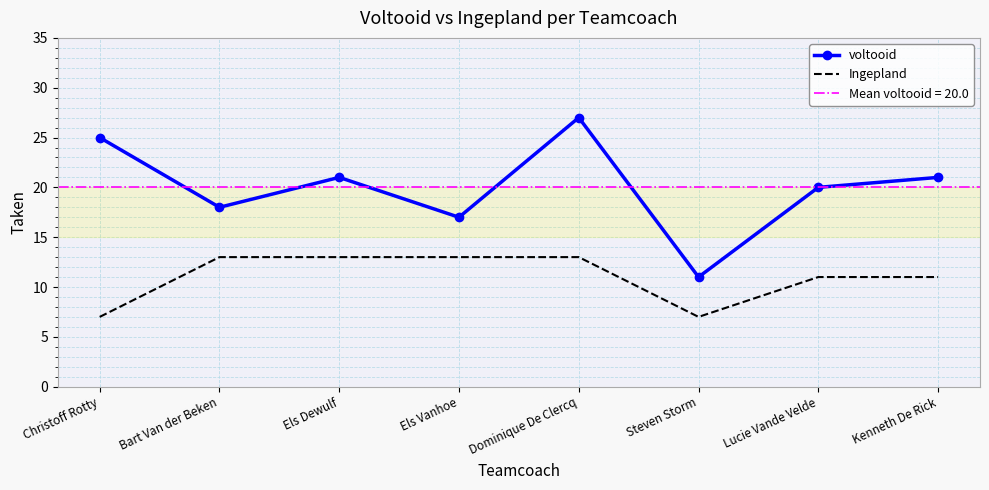

Between Els Vanhoe and Dominique De Clercq, which is larger?

Dominique De Clercq